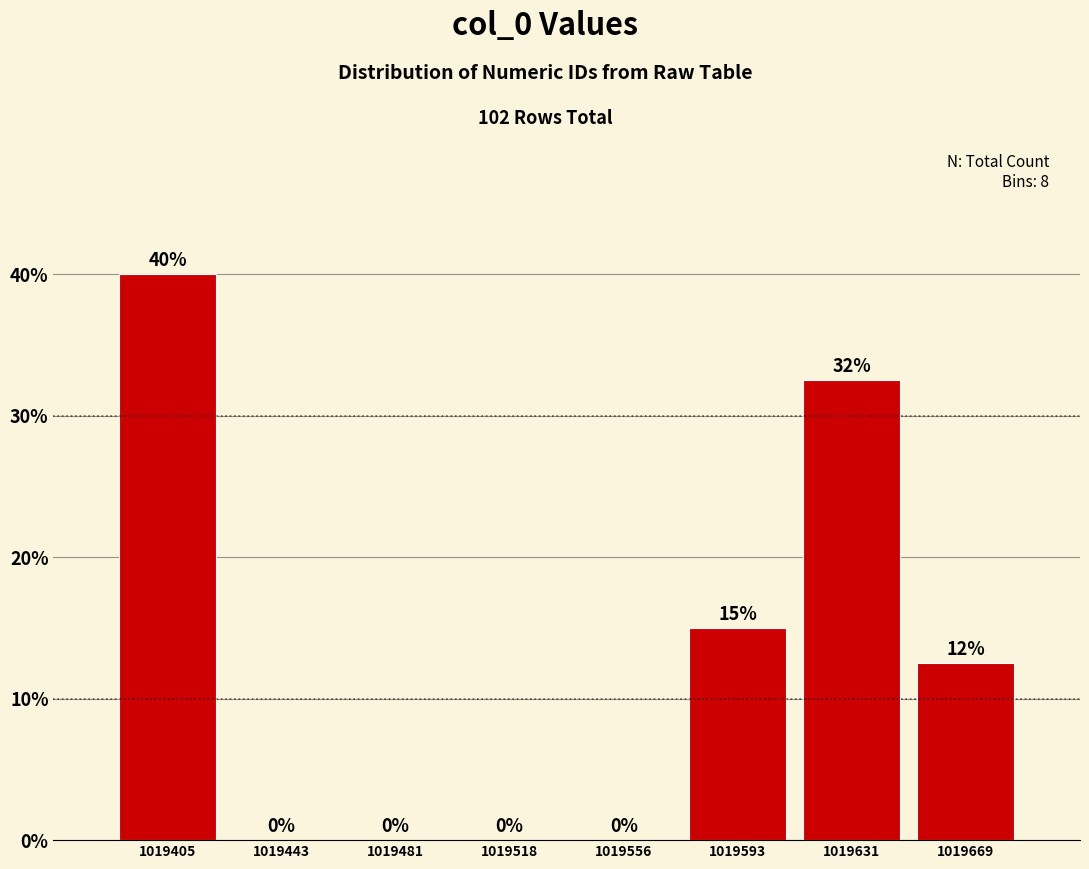

Over which range of the x-axis is the bar tallest?

1019385 to 1019425